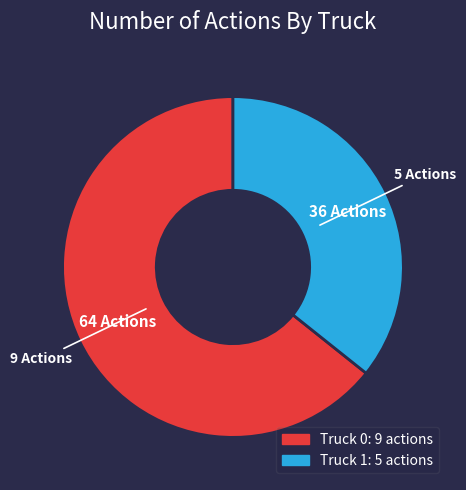

How many segments does this pie chart have?

2